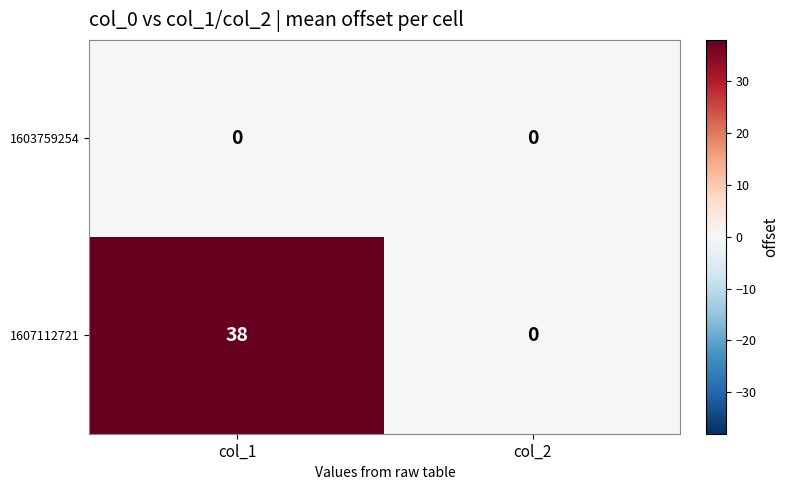

What is the difference between the highest and lowest values at col_1?

38